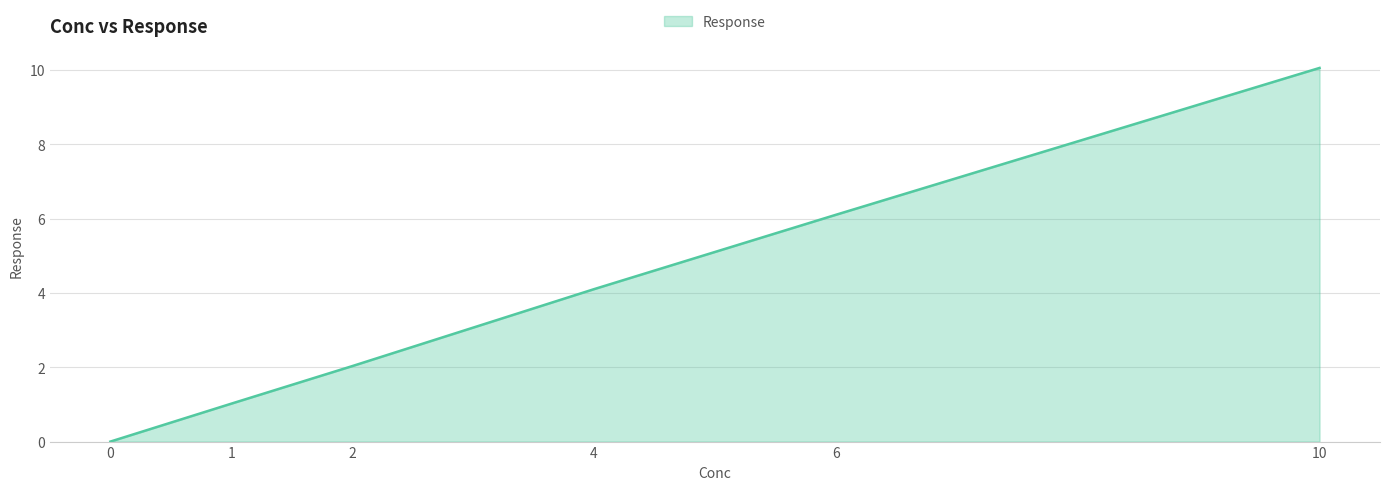

Is it true that the value at 1 is 1.0?

True